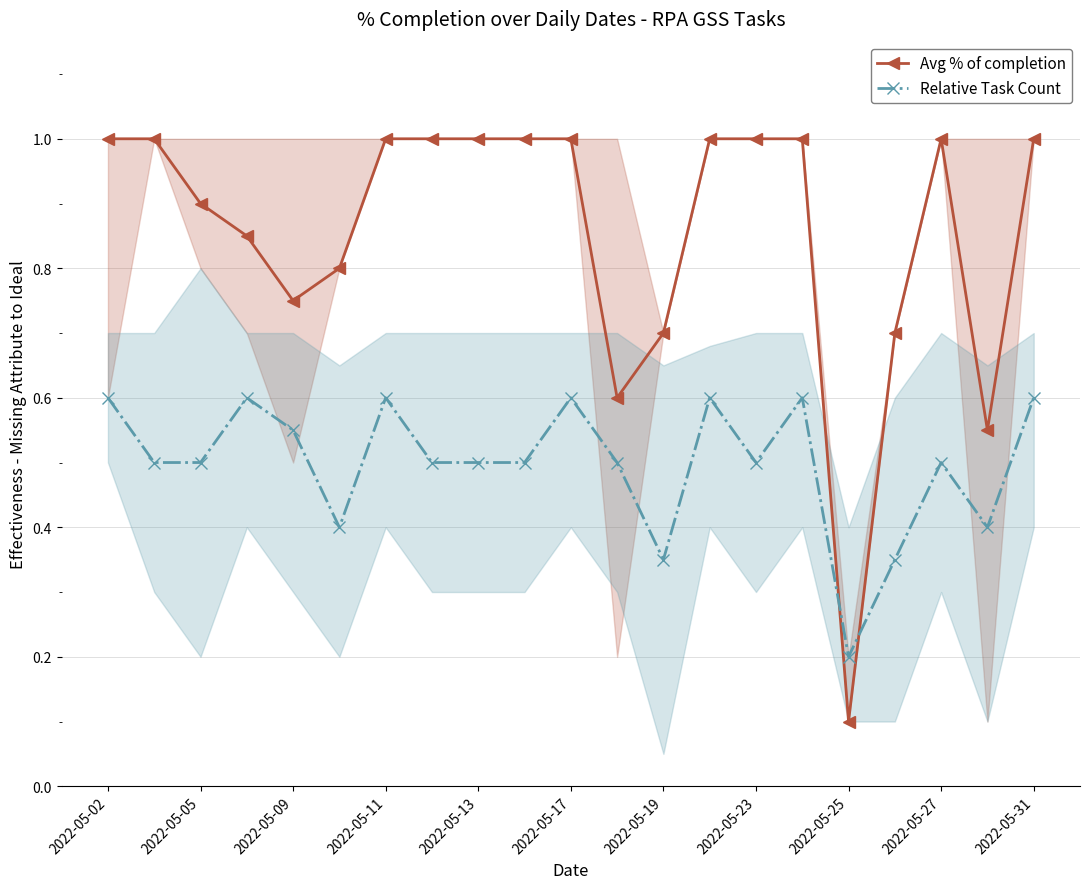

How many times do Avg % of completion and Relative Task Count cross each other?

2